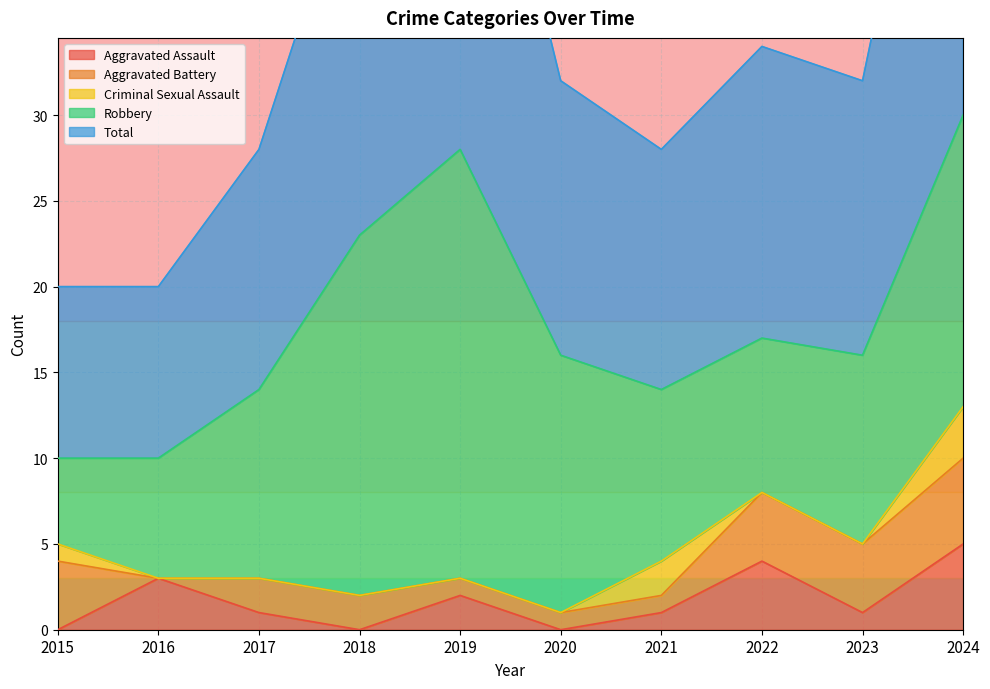

Which series has the widest spread of values?

Robbery